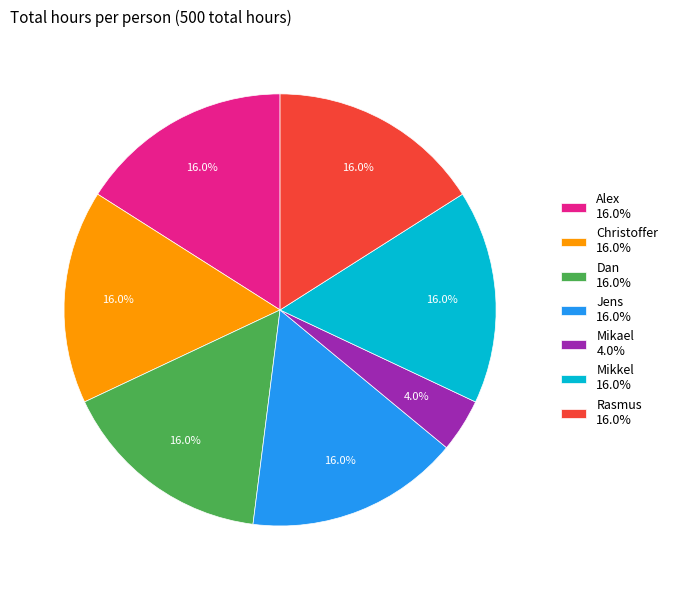

To the nearest percent, what percentage of the pie is Alex?

16%